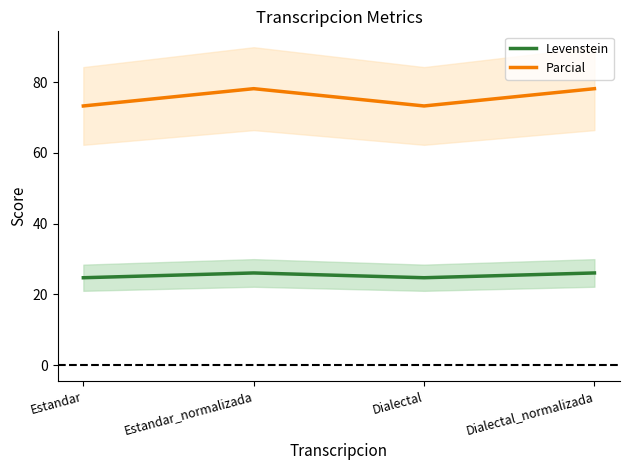

What is the average value of the Parcial series?

75.7